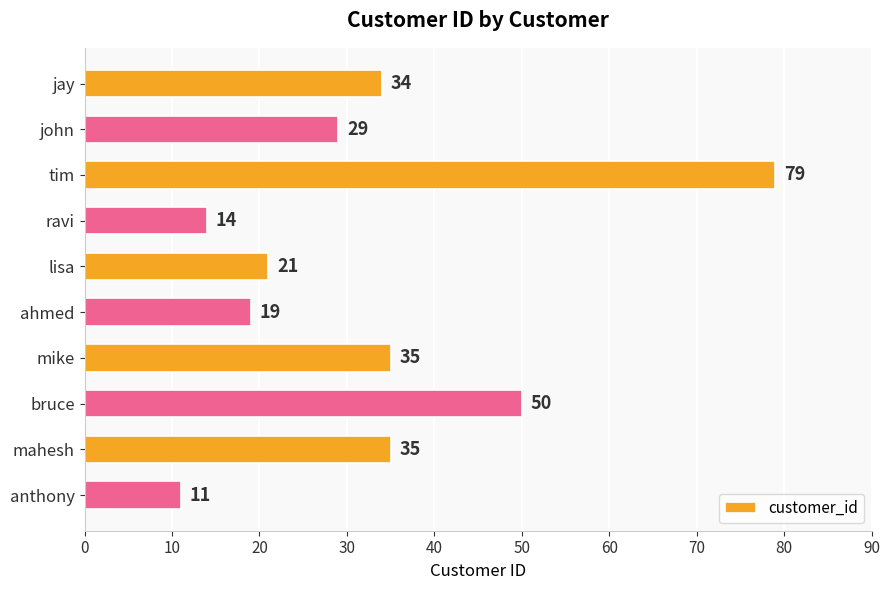

What is the greatest value displayed?

79